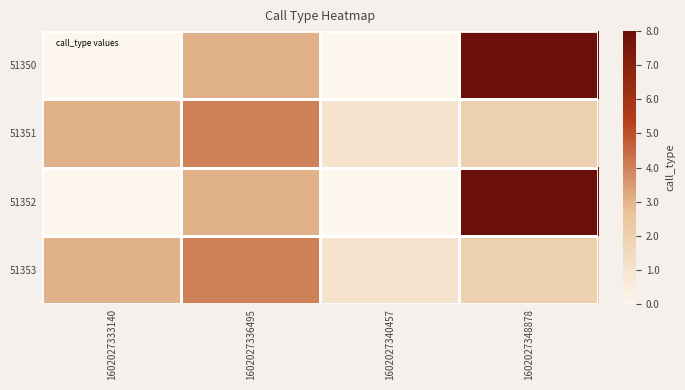

Which category has the highest value across all series?

1602027348878